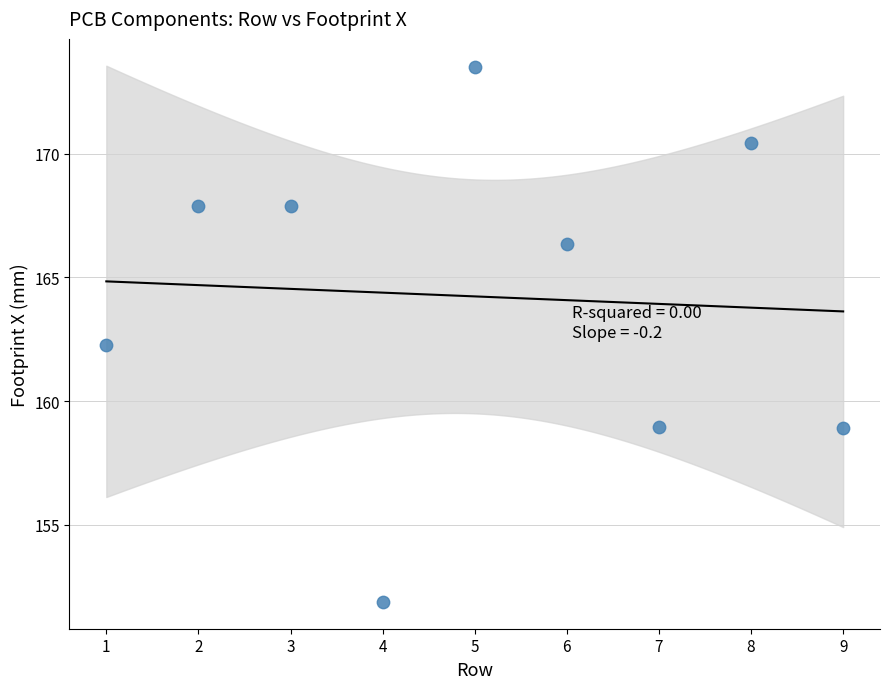

What Y value in the scatter plot is closest to 162?

162.3